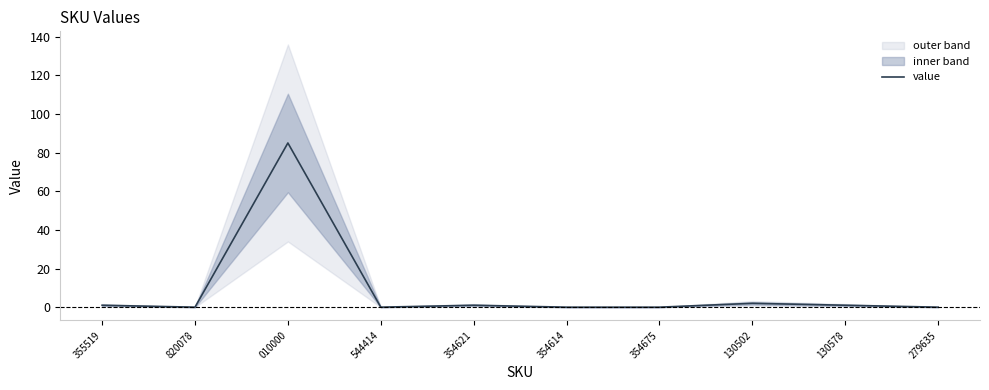

What is the average value?

9